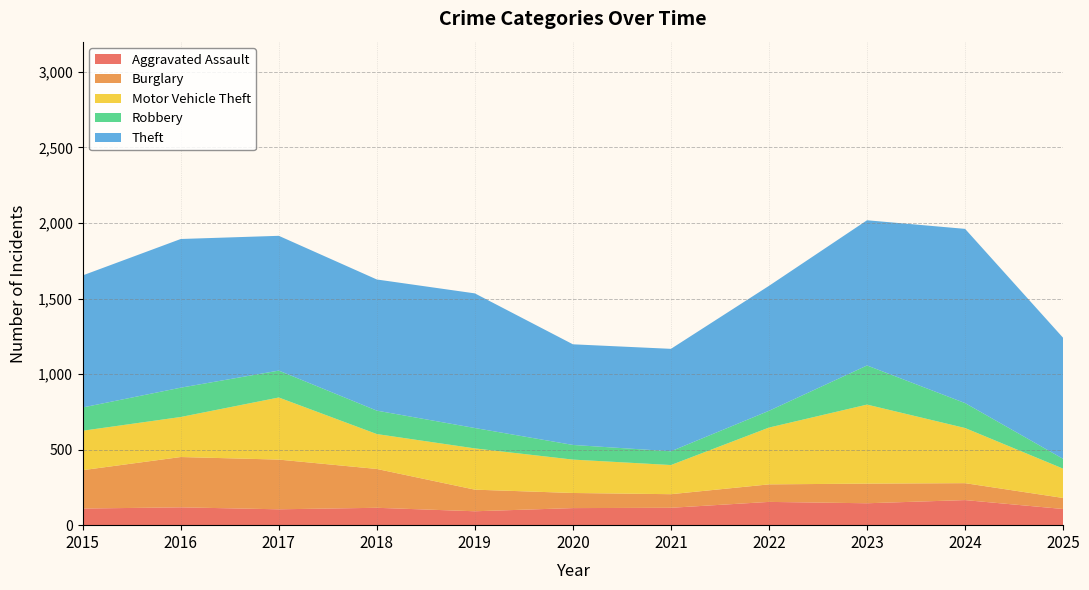

Reading left to right, what are all the values shown in this chart?

Aggravated Assault: 2015=110	2016=118	2017=105	2018=115	2019=92	2020=113	2021=115	2022=154	2023=145	2024=166	2025=107
Burglary: 2015=254	2016=333	2017=329	2018=257	2019=143	2020=100	2021=90	2022=116	2023=130	2024=112	2025=73
Motor Vehicle Theft: 2015=261	2016=265	2017=411	2018=231	2019=273	2020=221	2021=193	2022=376	2023=523	2024=365	2025=194
Robbery: 2015=154	2016=194	2017=178	2018=155	2019=135	2020=97	2021=91	2022=111	2023=259	2024=165	2025=65
Theft: 2015=874	2016=984	2017=892	2018=868	2019=891	2020=666	2021=678	2022=827	2023=961	2024=1153	2025=801